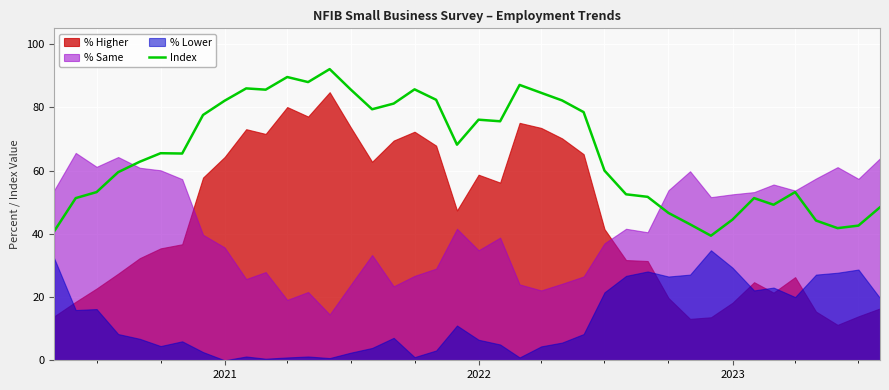

What is the lowest value of the Index series?

39.4